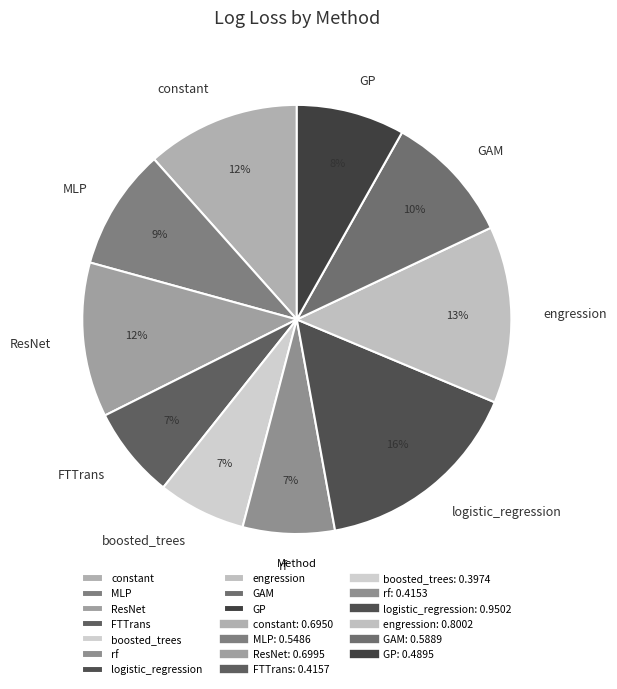

True or false: constant accounts for 1% of the total.

False